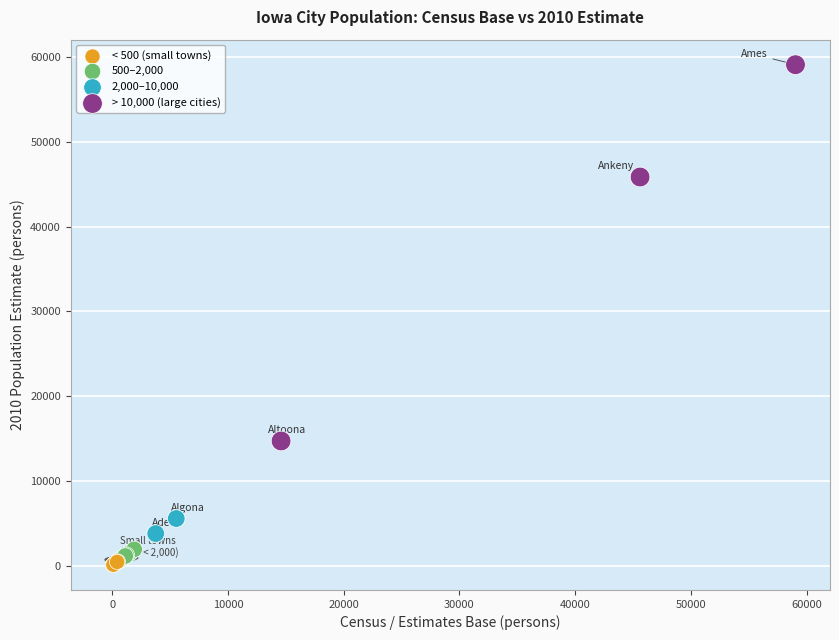

What Y value in the scatter plot is closest to 29586?

14702